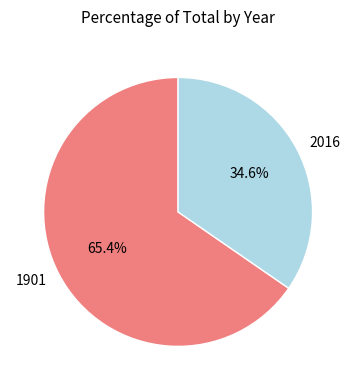

Combined, what portion of the pie is 2016 and 1901?

100.0%